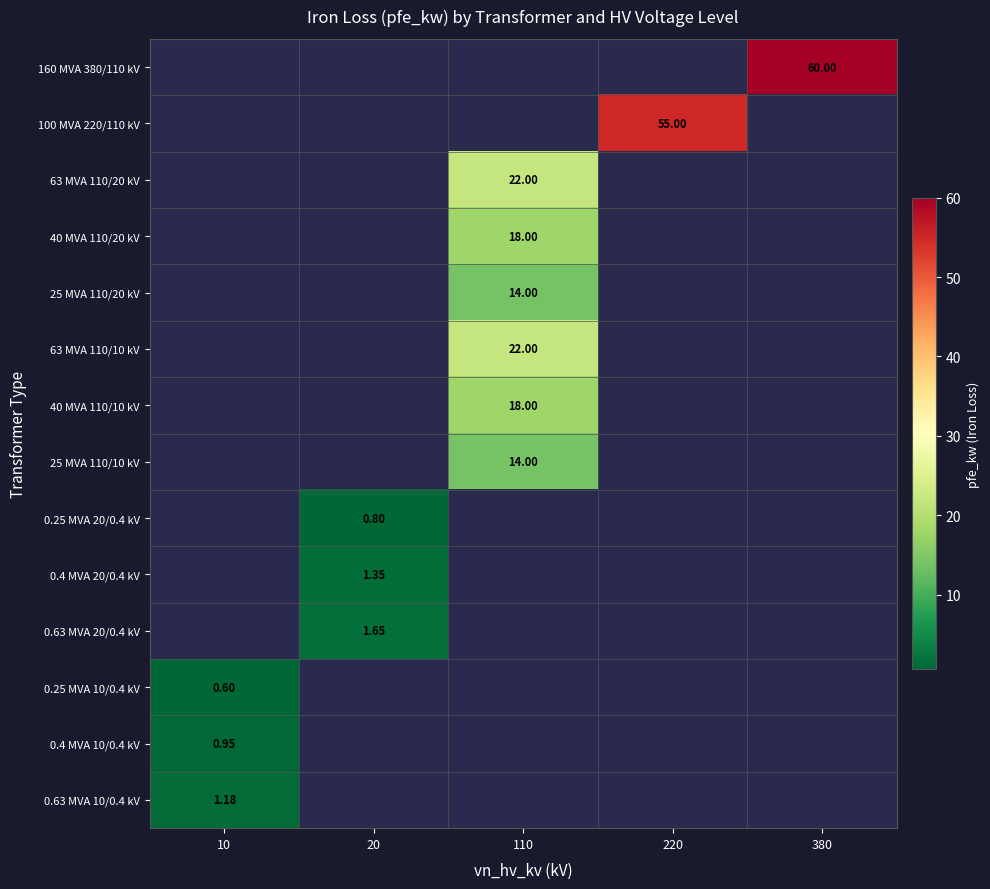

The 63 MVA 110/20 kV series shows -14.3 at 220. True or false?

False